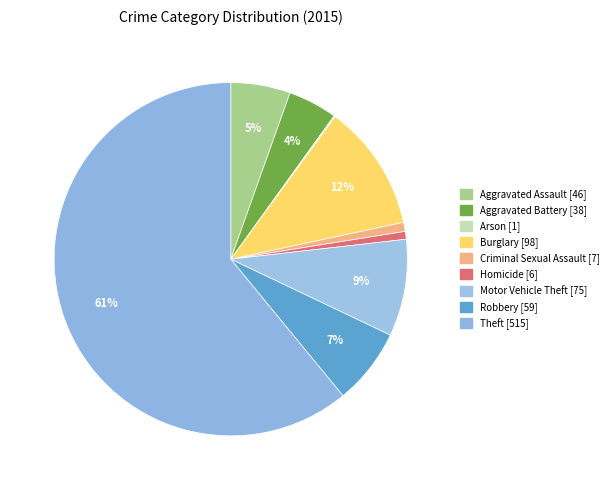

Which slice is the largest?

Theft